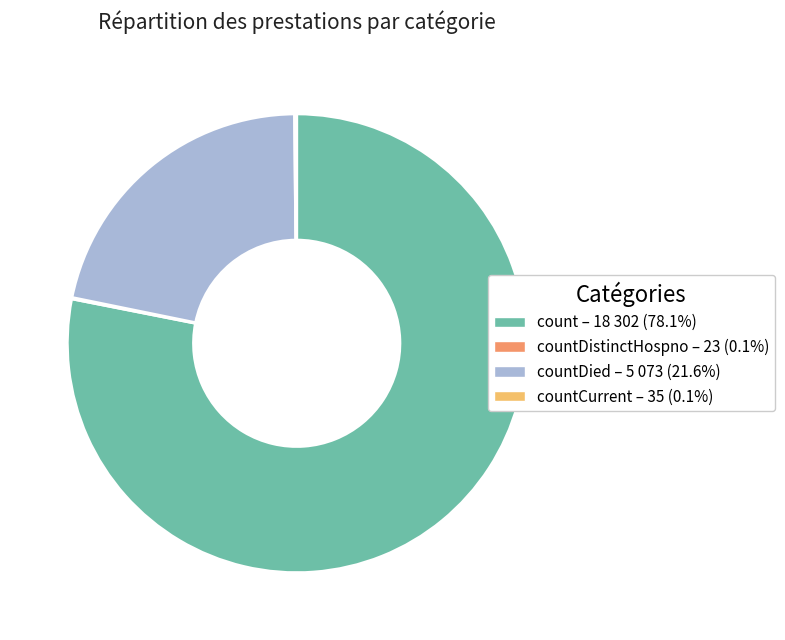

Is there any slice that represents more than half of the pie?

Yes